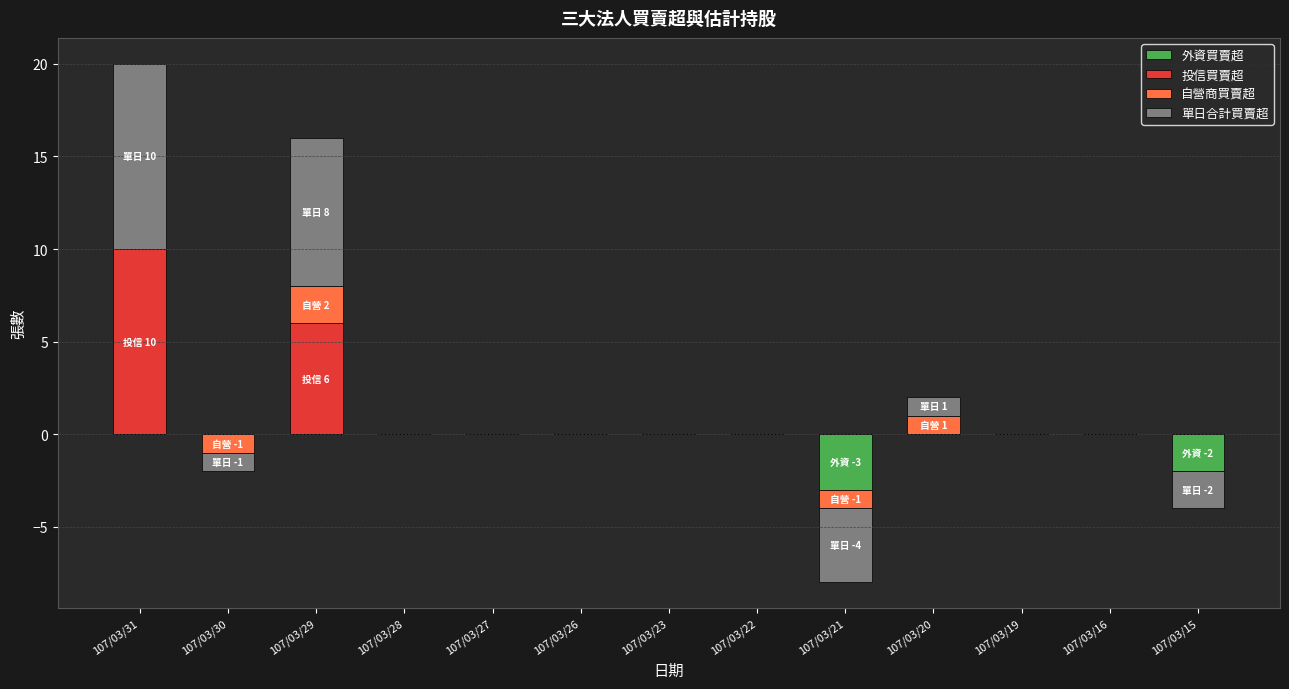

What is the highest value of the 單日合計買賣超 series?

10